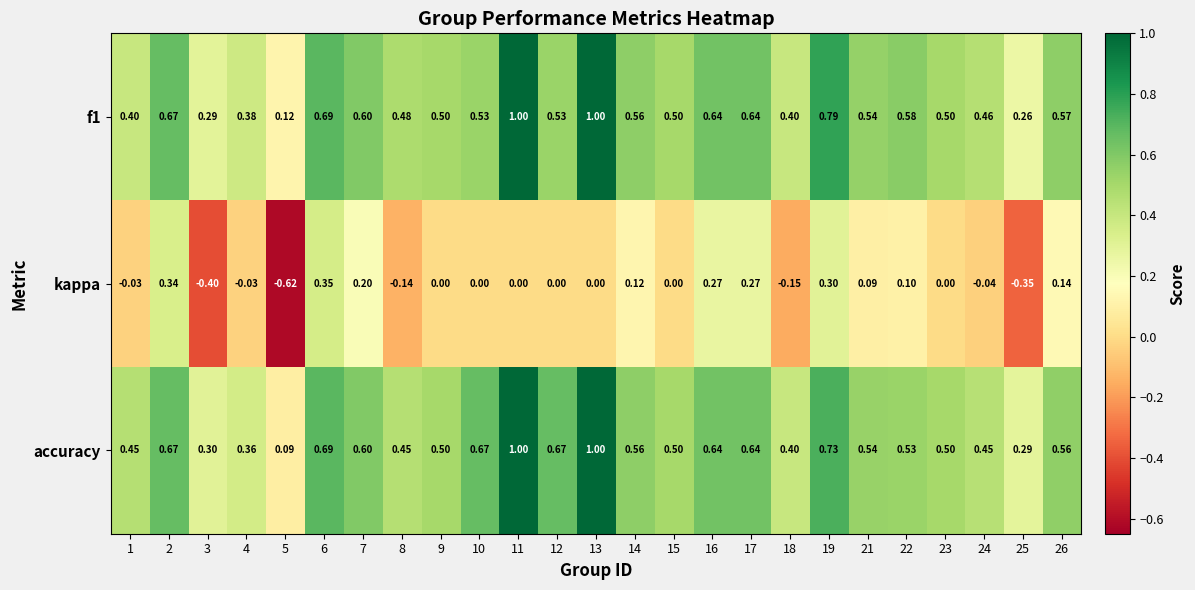

Which series has the widest spread of values?

kappa